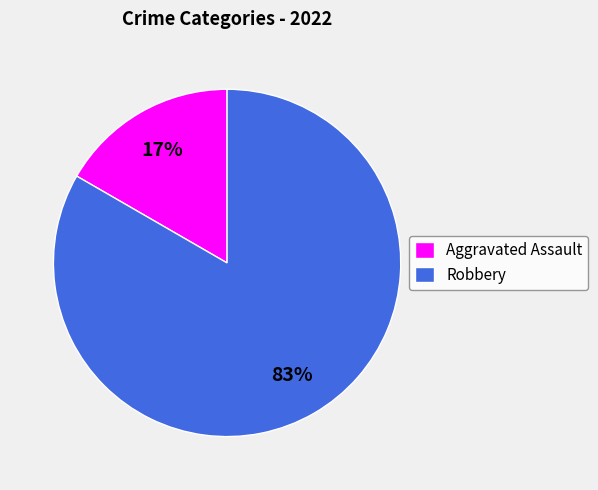

Which has a higher value, Aggravated Assault or Robbery?

Robbery